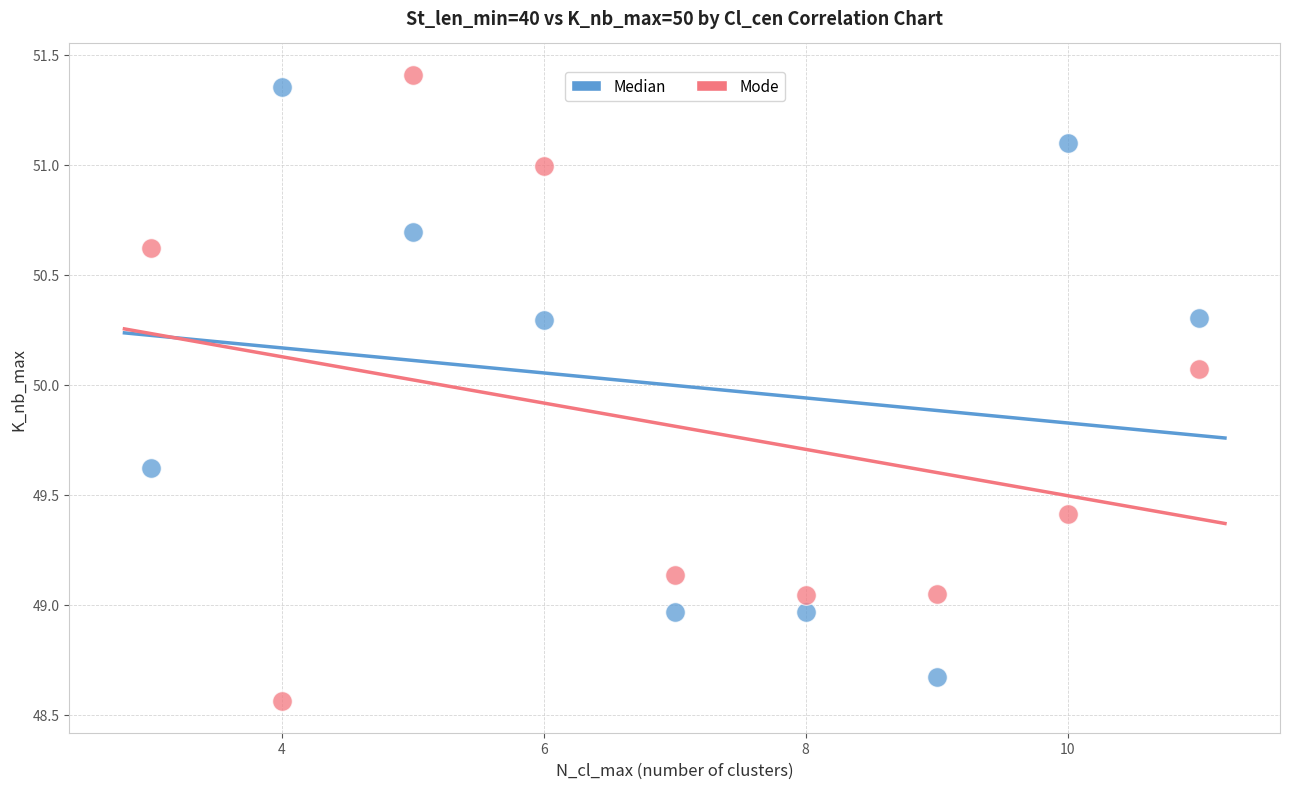

Across all data points, what is the range of X values (max minus min)?

8.0